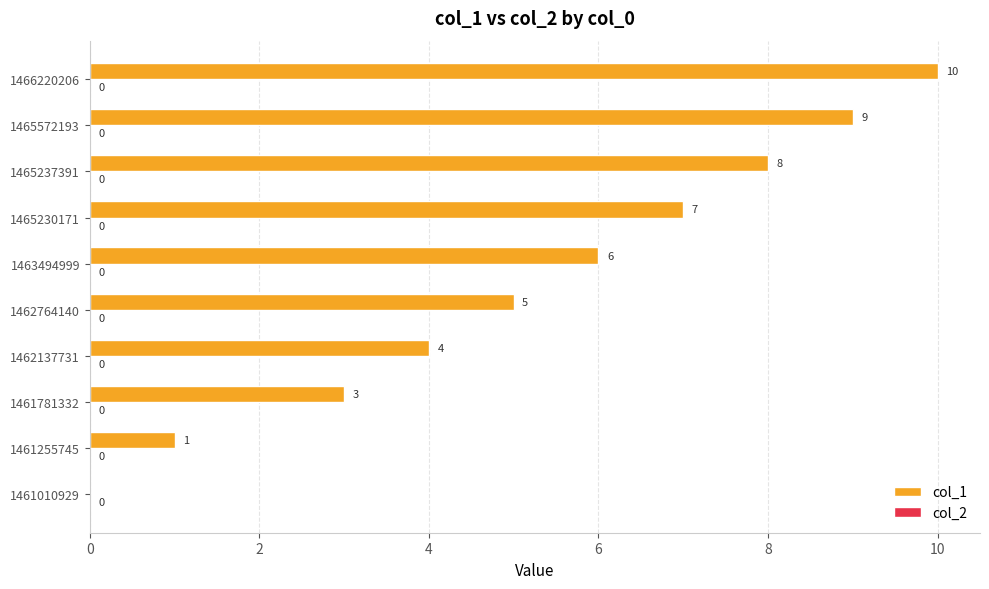

The chart shows a value of 9 at 1465572193. True or false?

True